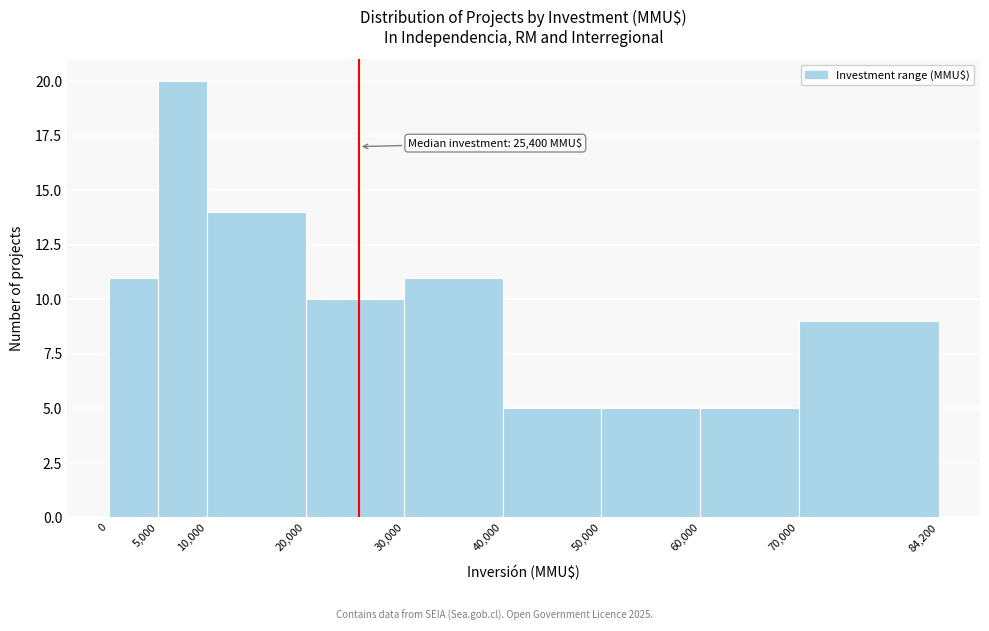

Which range on the x-axis has the tallest bar?

5,000 to 10,000